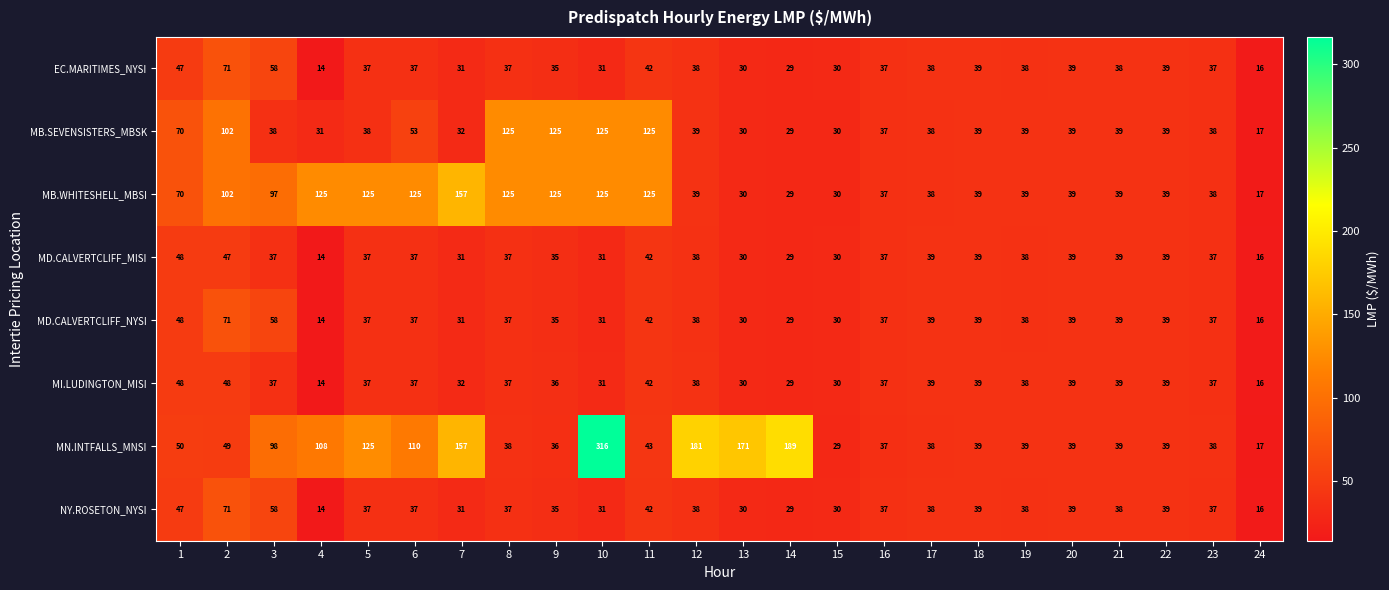

At which label is NY.ROSETON_NYSI closest to 42?

11